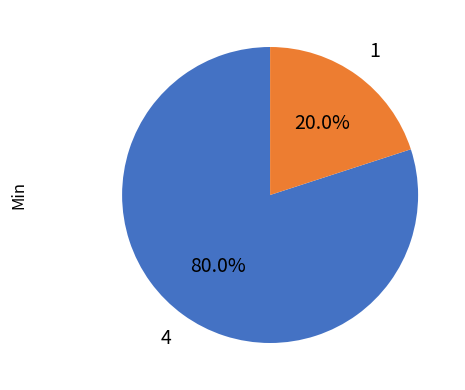

Does any single category account for the majority?

Yes